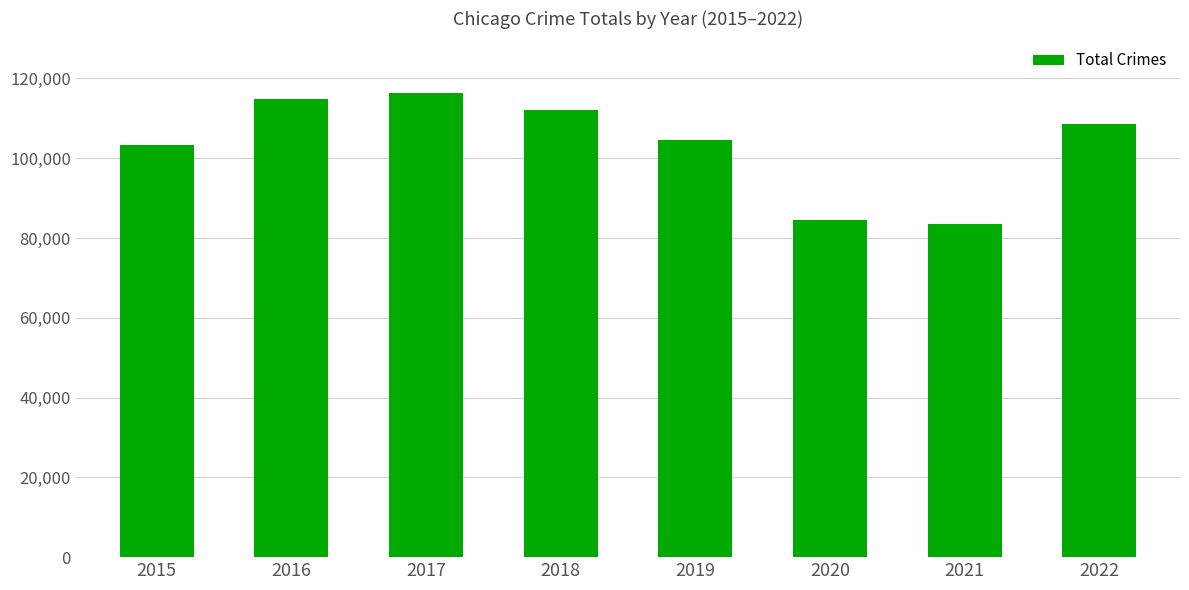

What is the maximum value shown in the chart?

116240